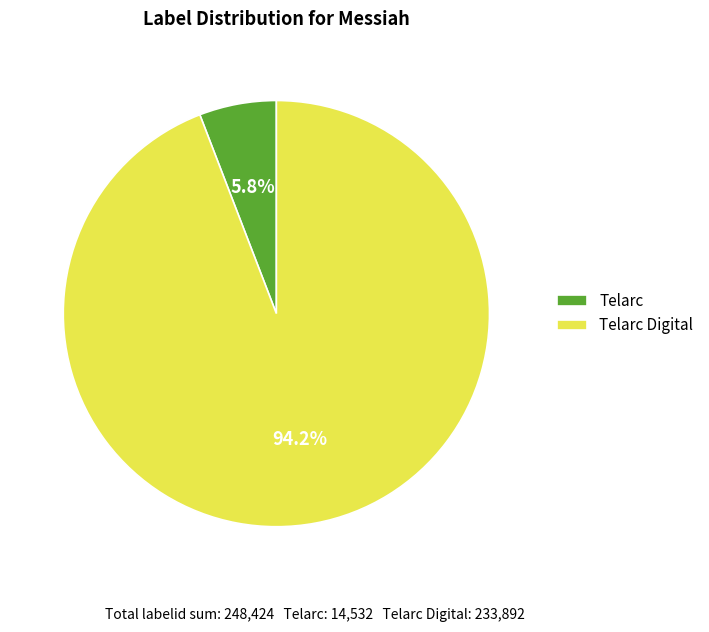

Do Telarc and Telarc Digital together represent more than half of the pie?

Yes